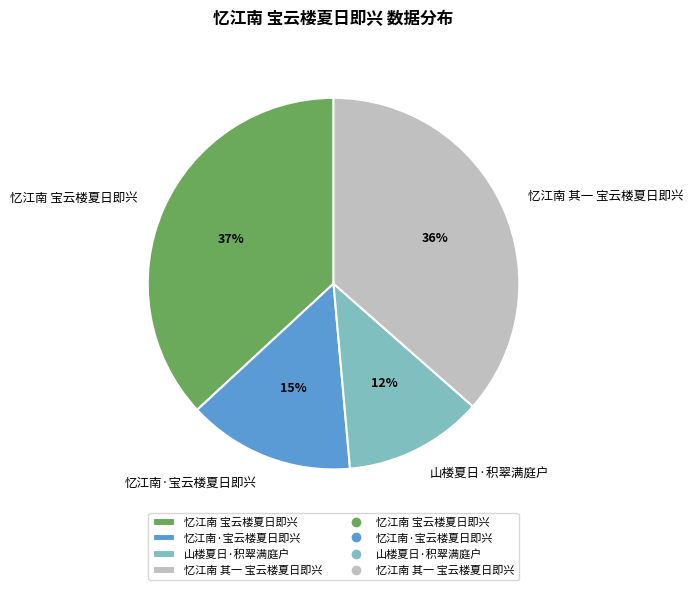

Is there any slice that represents more than half of the pie?

No